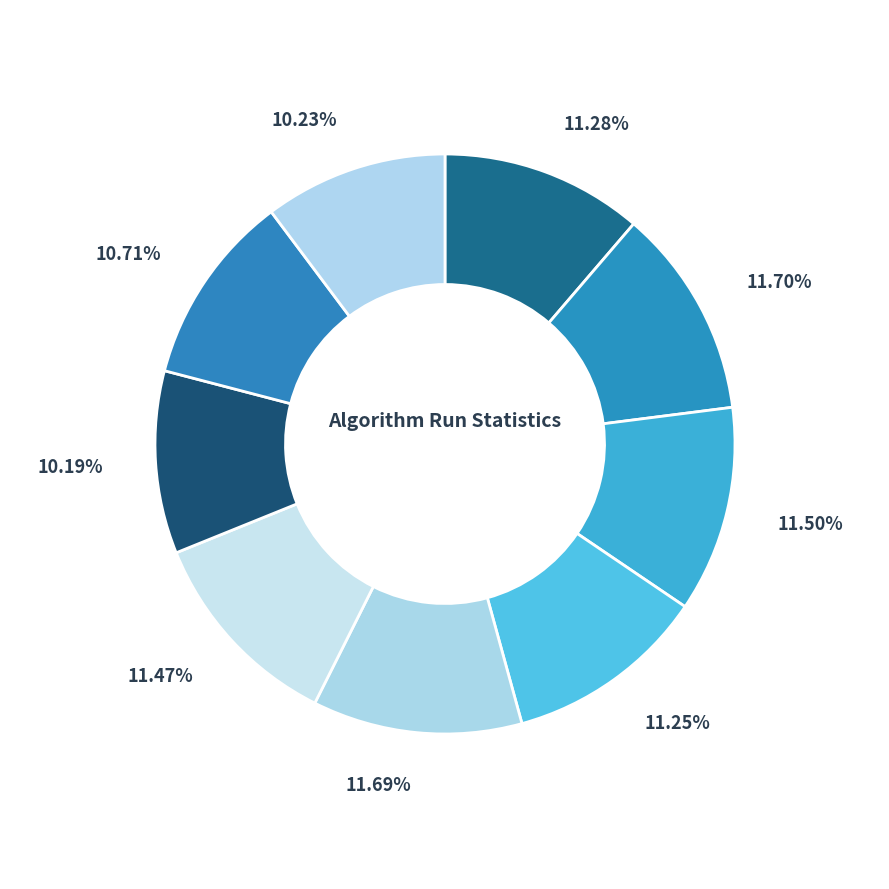

Count the number of slices in the pie.

9